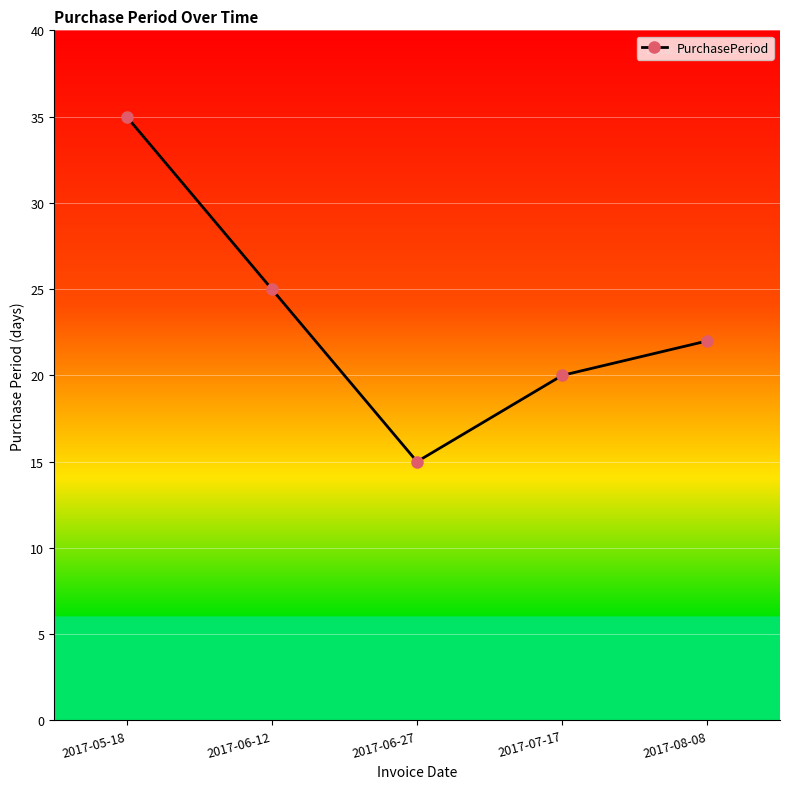

At which category does the data reach its first local valley?

2017-06-27